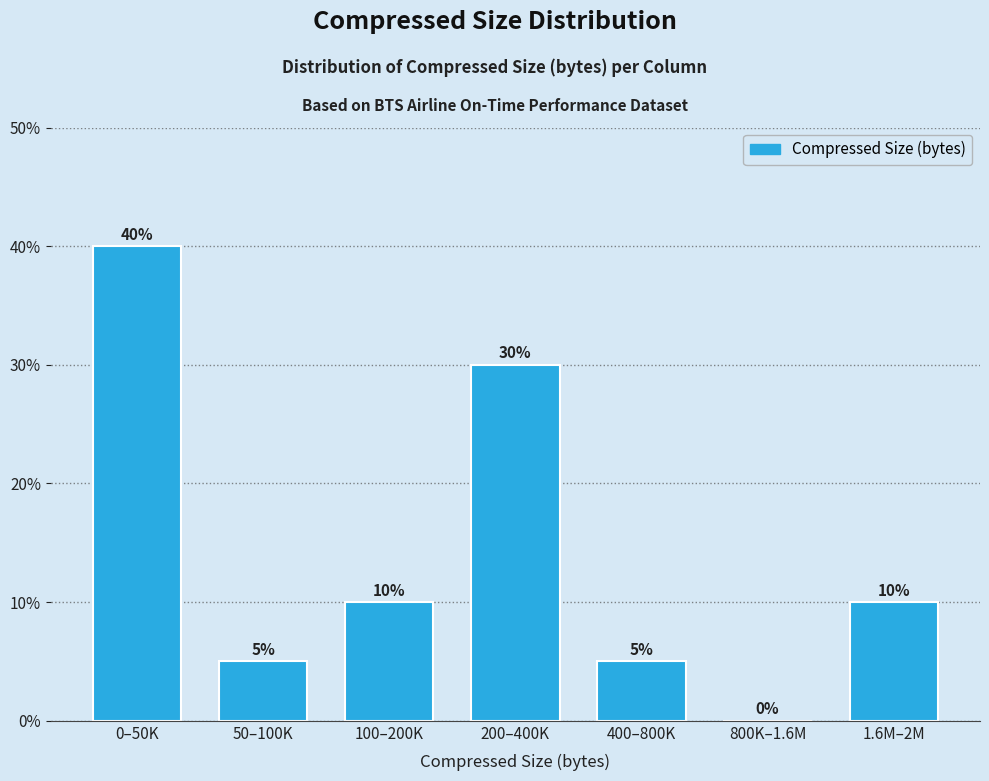

Reading left to right, transcribe all the data shown in this chart.

0–50K=40	50–100K=5	100–200K=10	200–400K=30	400–800K=5	800K–1.6M=0	1.6M–2M=10